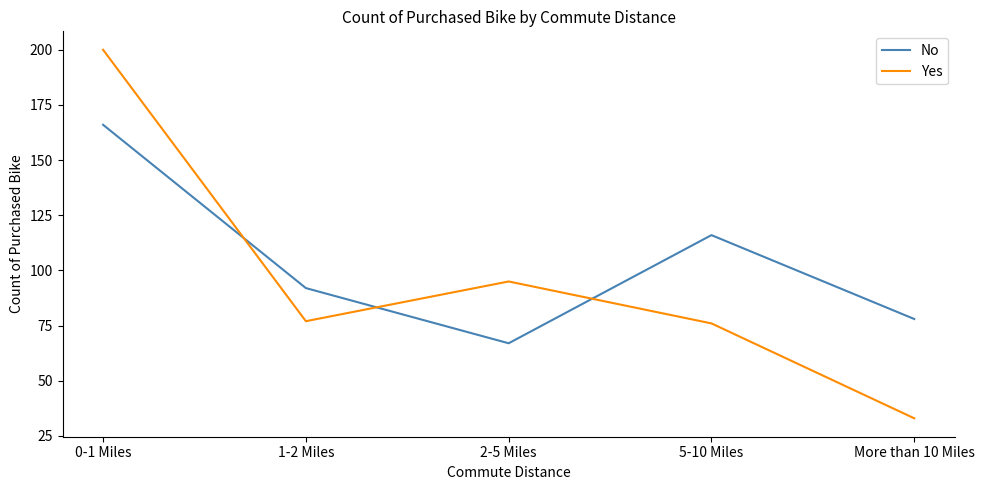

Reading left to right, what are all the values shown in this chart?

No: 166	92	67	116	78
Yes: 200	77	95	76	33